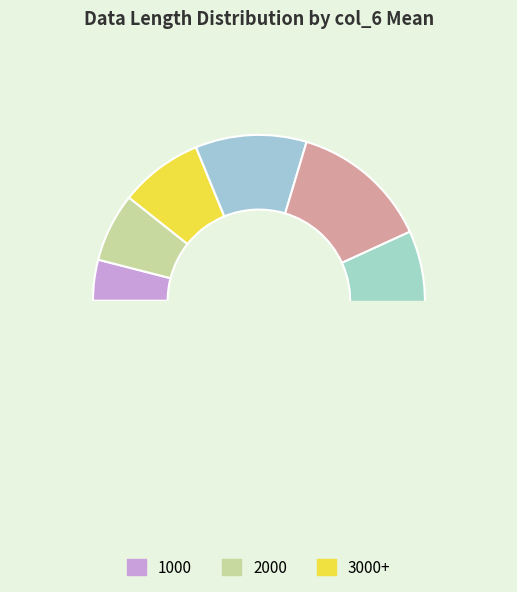

Does 7000 represent more than half of the total?

No